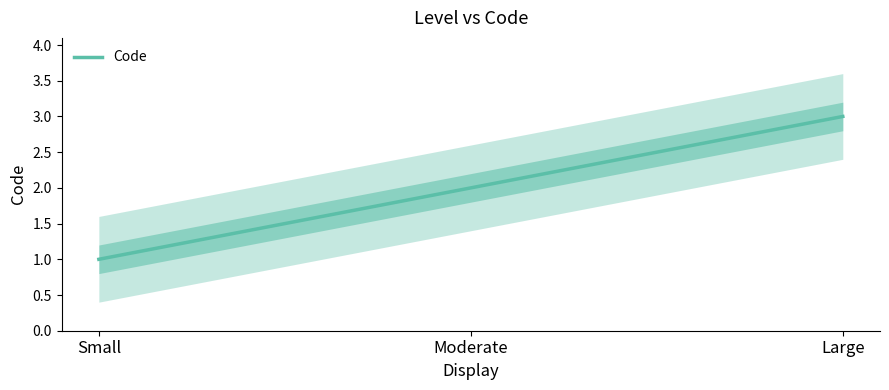

Reading right to left, what are all the values shown in this chart?

Large=3	Moderate=2	Small=1